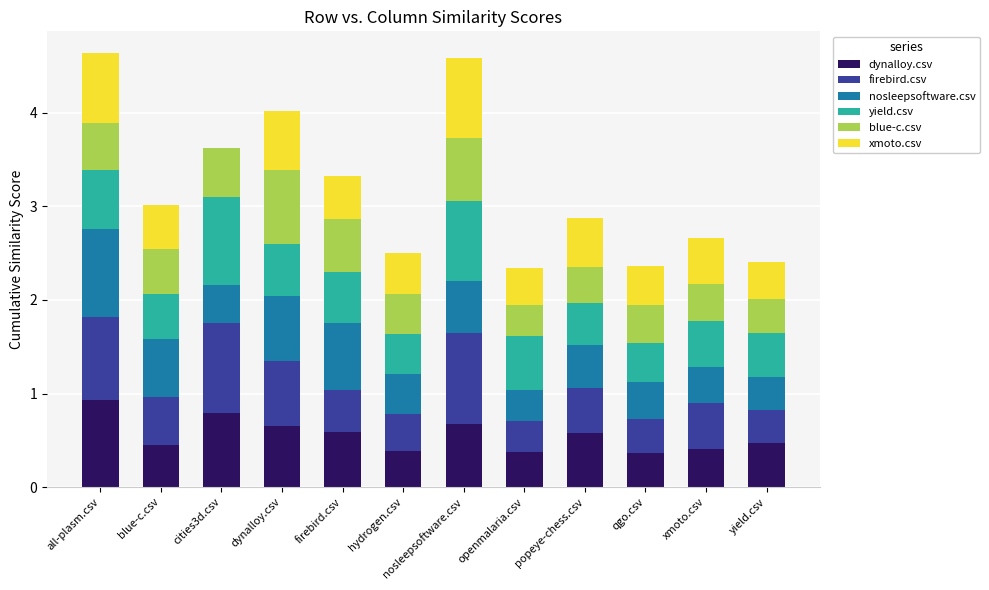

What is the highest value of the dynalloy.csv series?

0.9